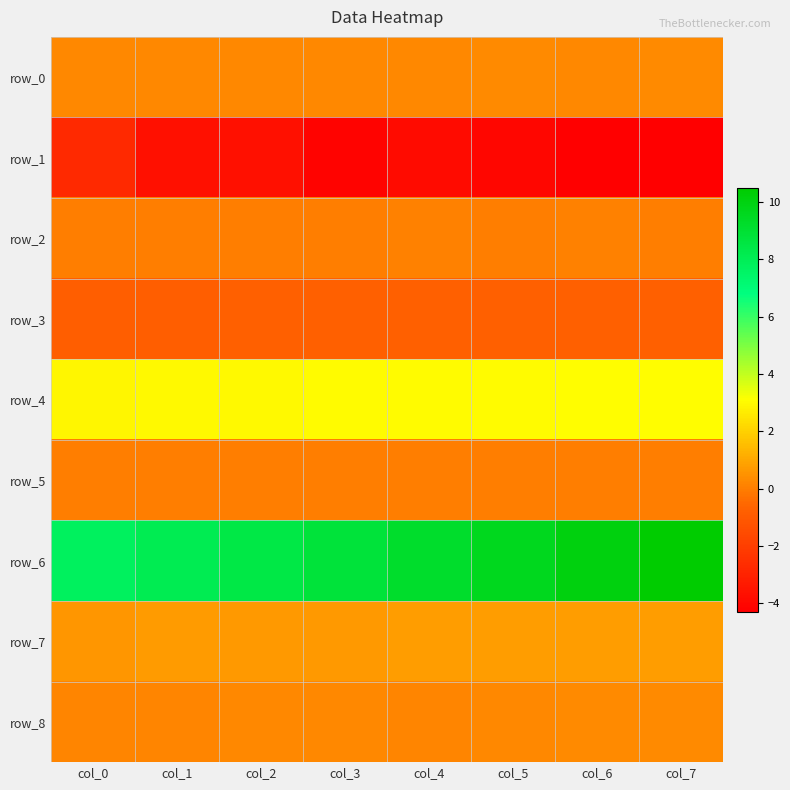

Where does the row_6 series first go above 9?

col_4